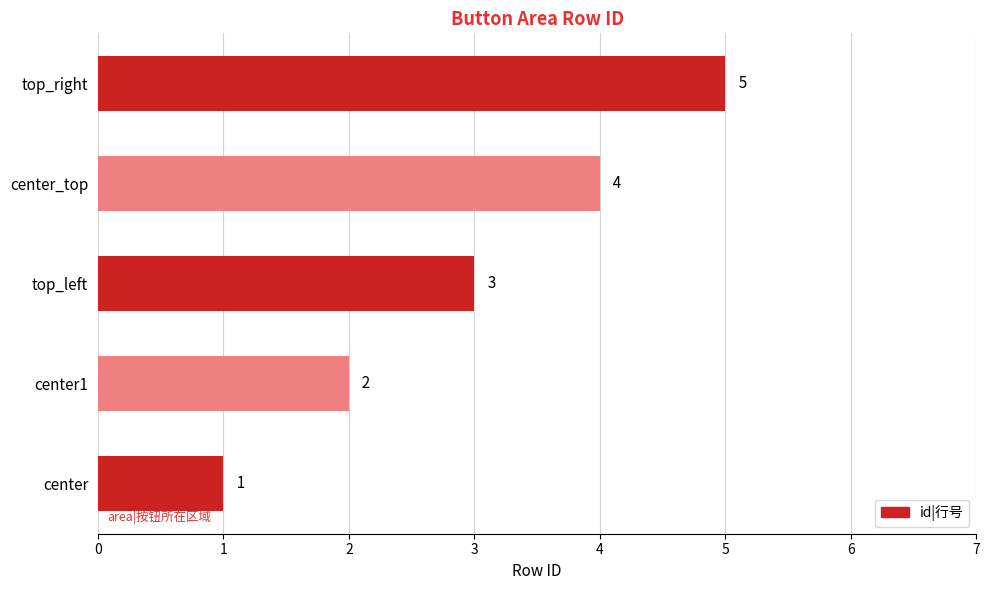

List the labels in order of value, largest first.

top_right, center_top, top_left, center1, center